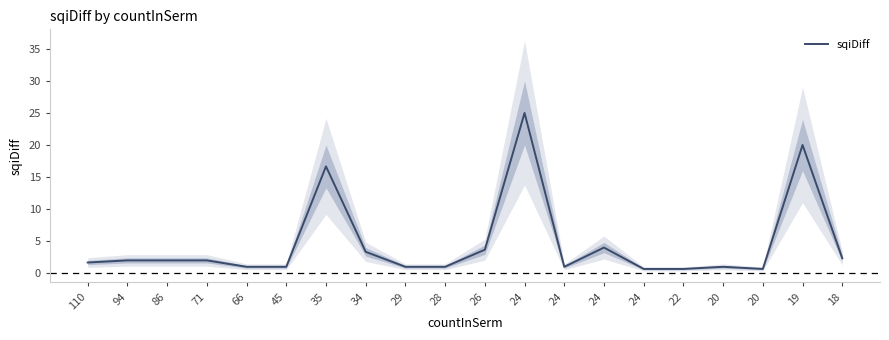

The chart shows a value of 3.3 at 34. True or false?

True